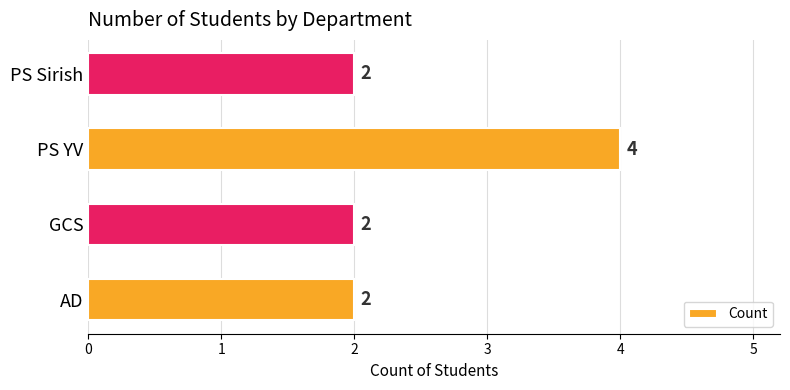

Read the value at PS YV.

4